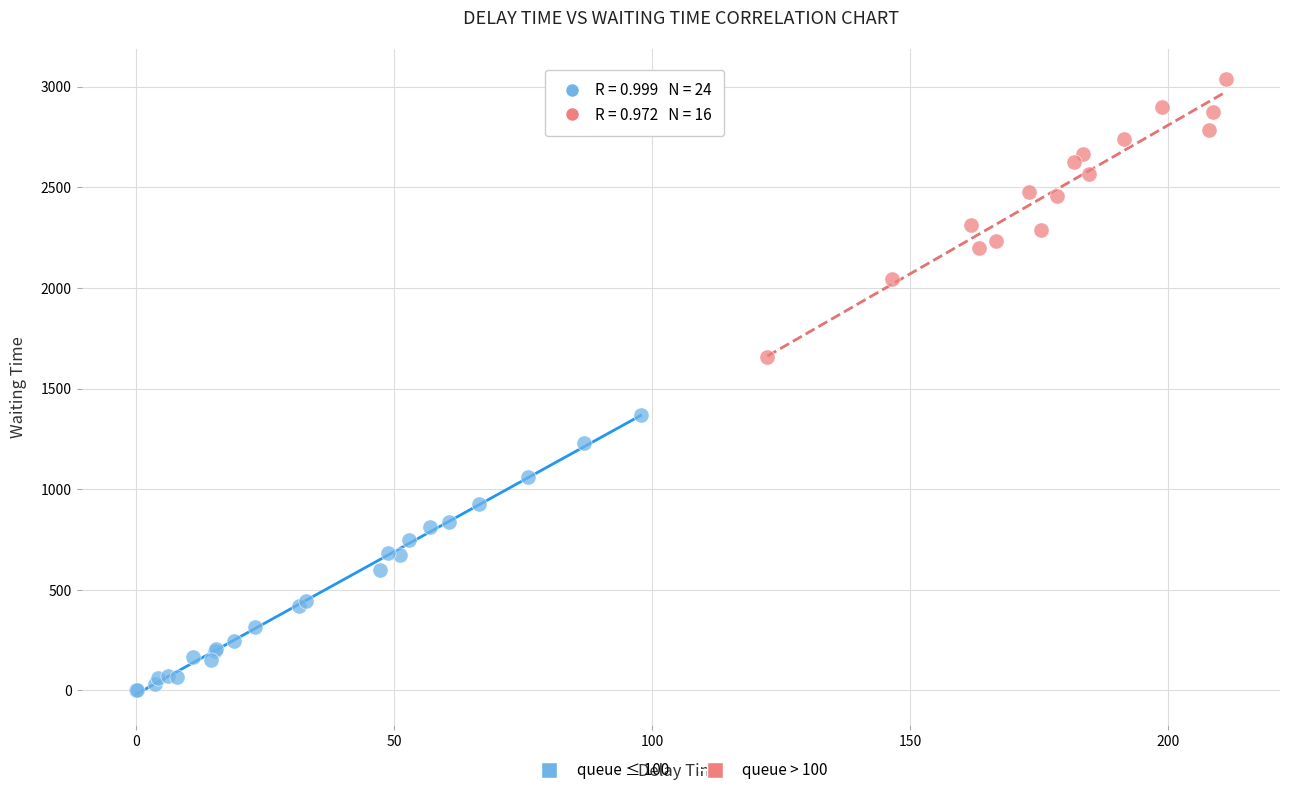

Which series contains the lowest Y value?

queue ≤ 100